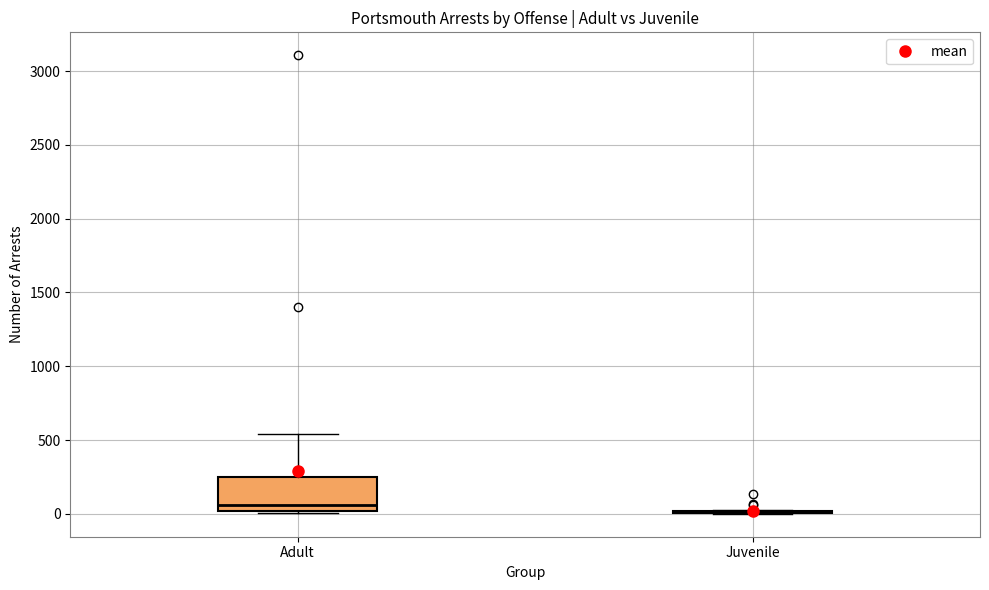

Reading left to right, transcribe this box plot: for each box, give where its median line is, the range the box spans, and where its two whiskers end, as read against the y-axis. The values are not printed on the chart, so give them approximately, as read against the axis.

Adult: median 50, box 0 to 250, whiskers 0 to 550
Juvenile: box collapsed to a line at 0, whiskers 0 to 50